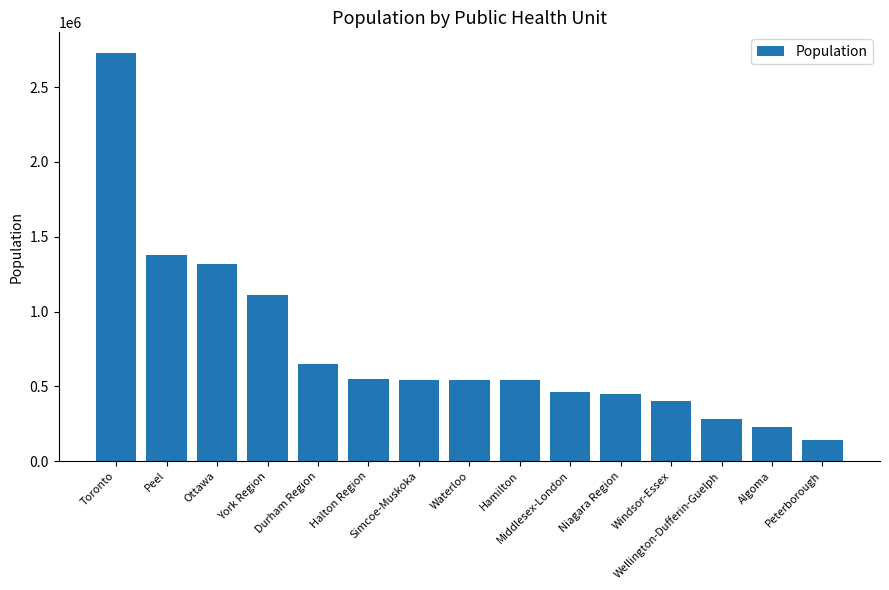

What is the maximum value shown in the chart?

2729938.7